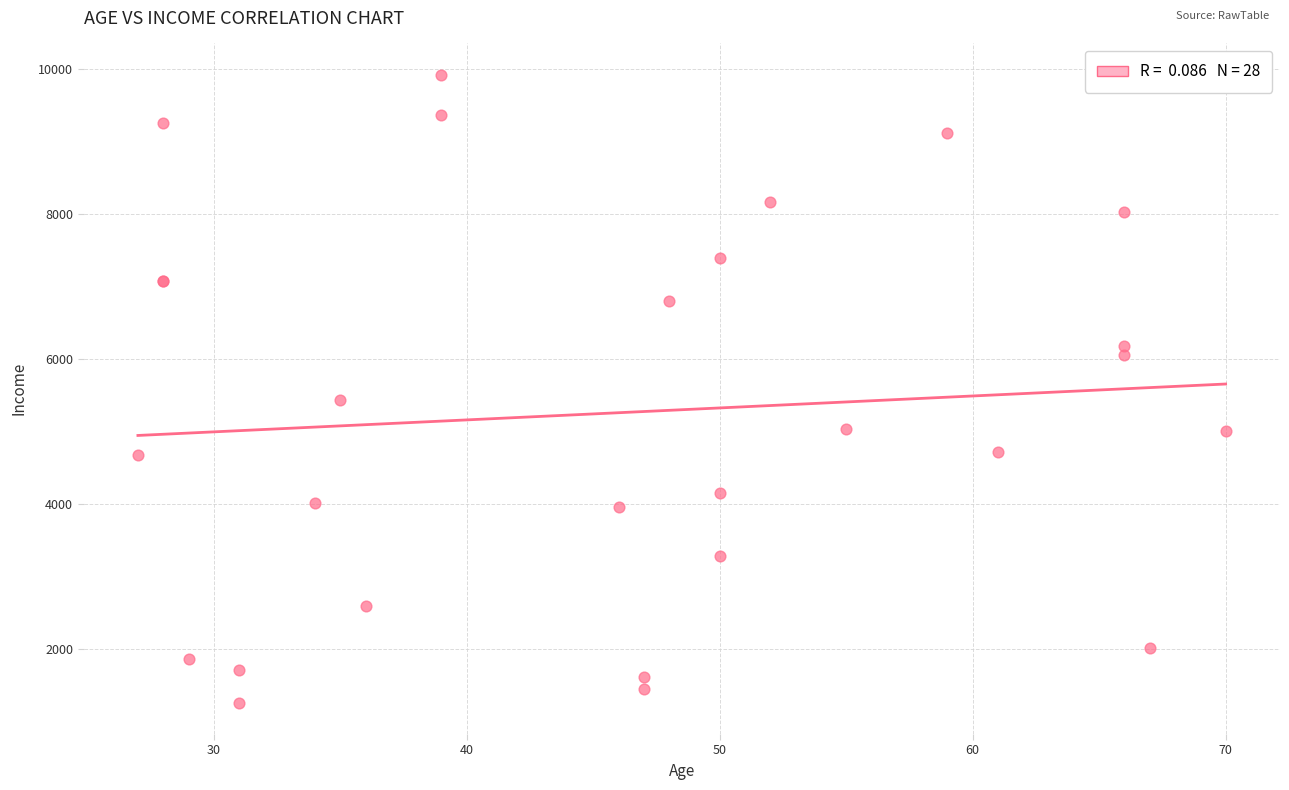

What Y value in the scatter plot is closest to 5591?

5433